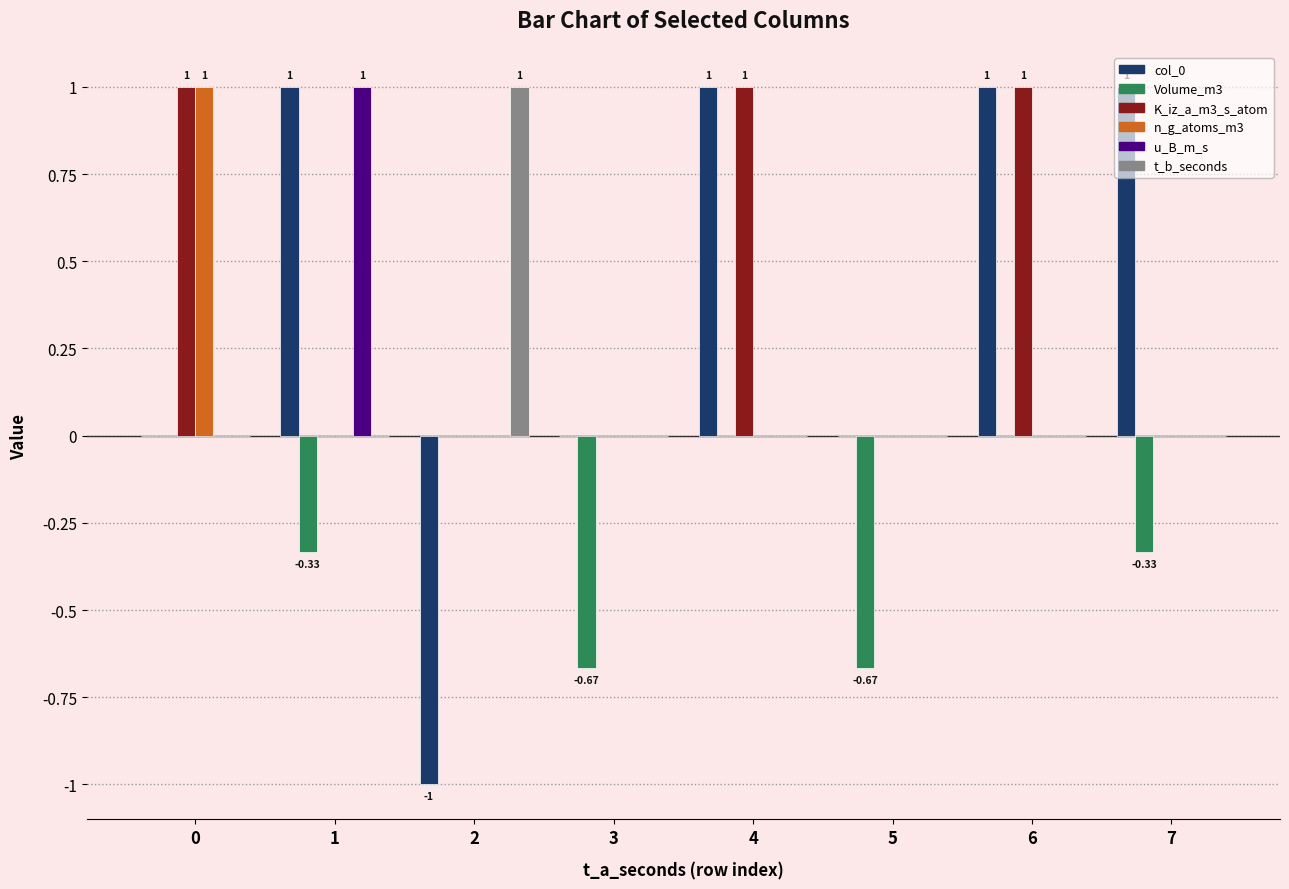

The n_g_atoms_m3 series shows 0.0 at 1. True or false?

True